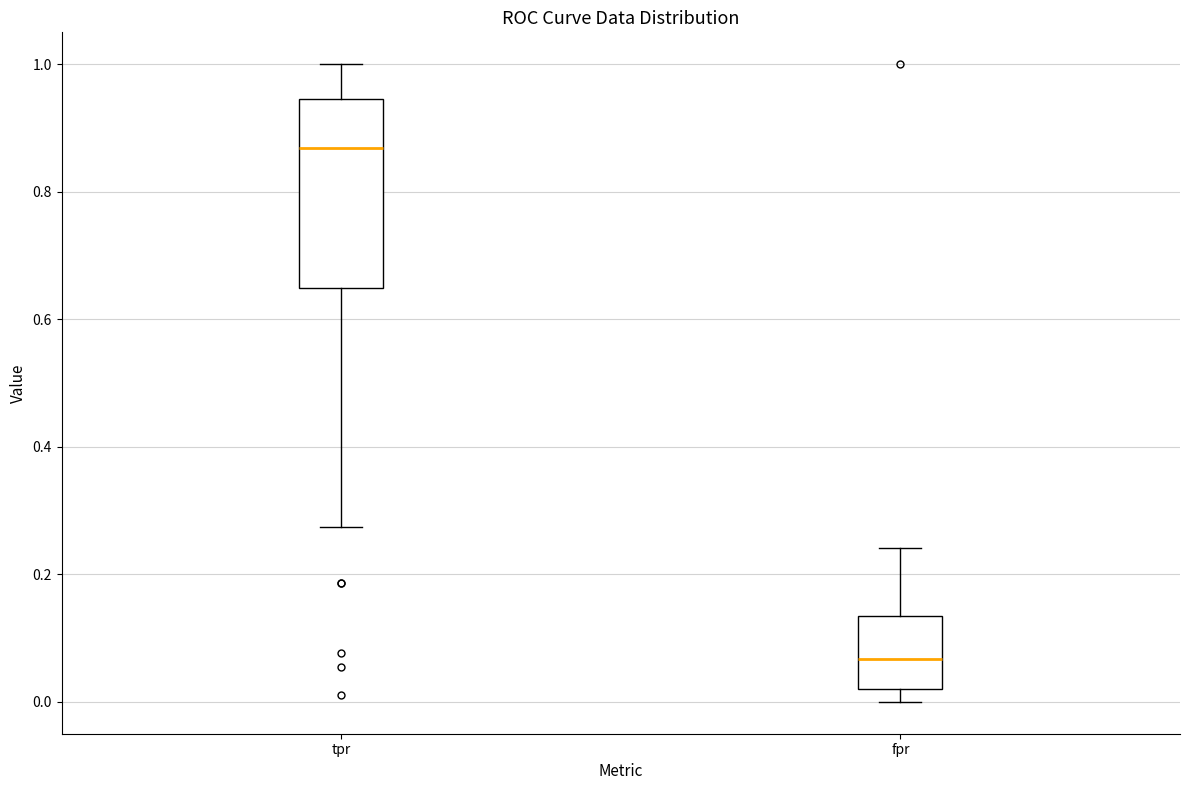

Reading left to right, transcribe this box plot: for each box, give where its median line is, the range the box spans, and where its two whiskers end, as read against the y-axis. The values are not printed on the chart, so give them approximately, as read against the axis.

tpr: median 0.86, box 0.64 to 0.94, whiskers 0.28 to 1.00
fpr: median 0.06, box 0.02 to 0.14, whiskers 0.00 to 0.24